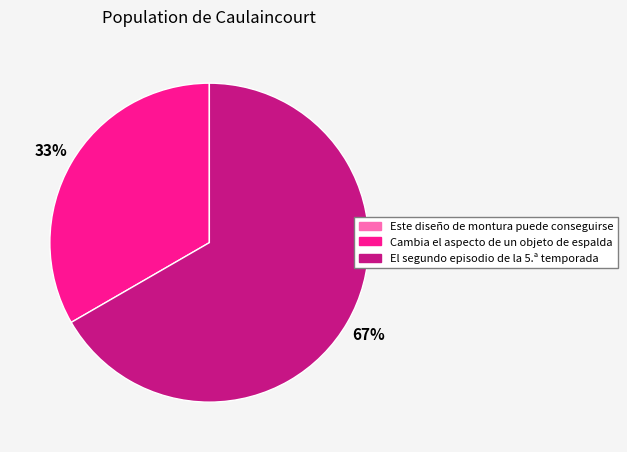

Is it true that Cambia el aspecto de un objeto de espalda is 33% of the pie?

True